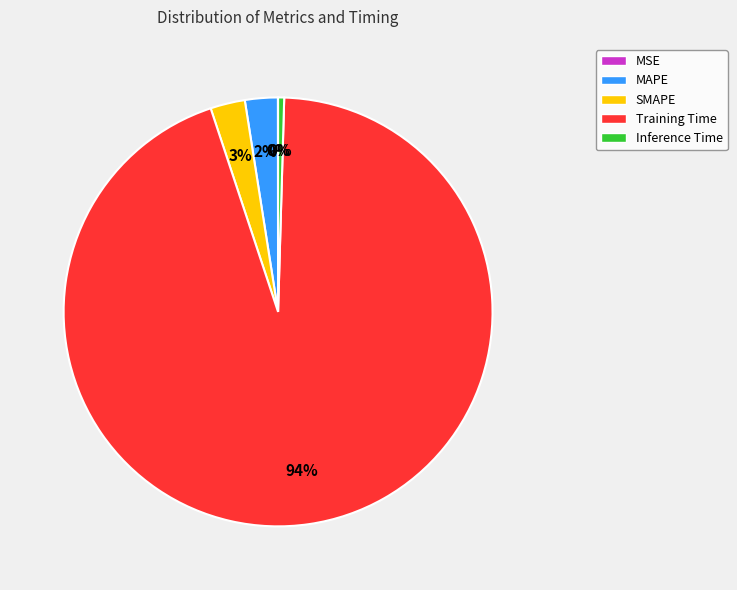

Which has a higher value, Inference Time or Training Time?

Training Time